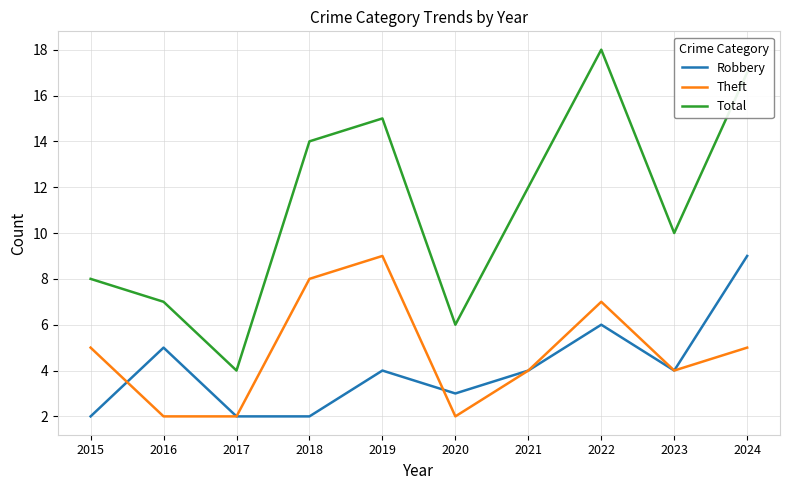

What is the highest value of the Robbery series?

9